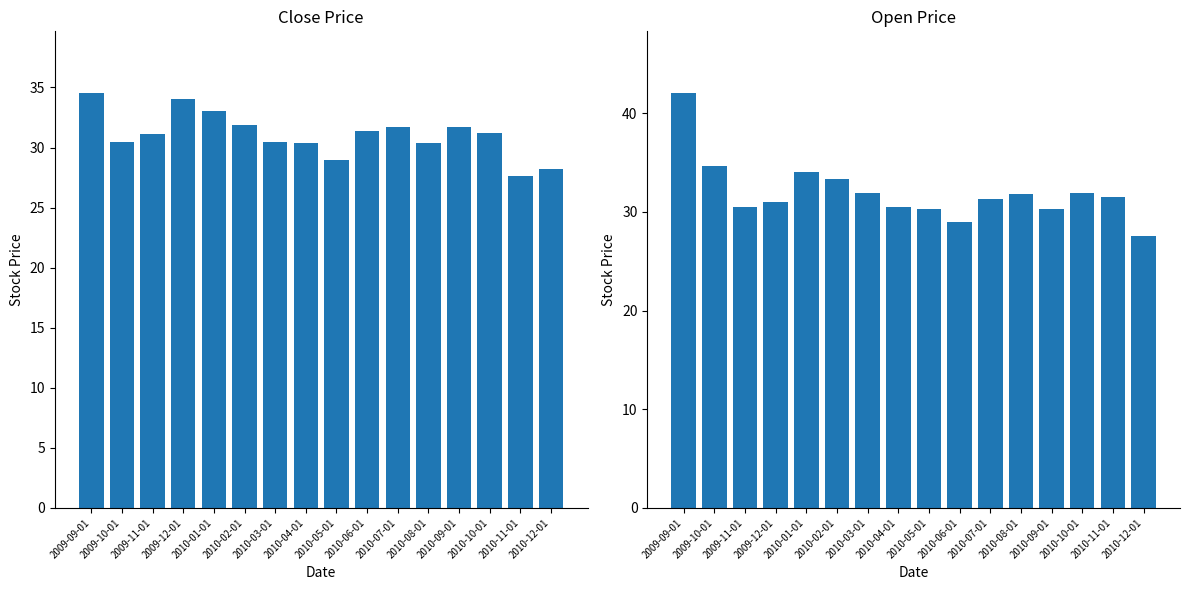

List the labels in order of Open value, largest first.

2009-09-01, 2009-10-01, 2010-01-01, 2010-02-01, 2010-03-01, 2010-10-01, 2010-08-01, 2010-11-01, 2010-07-01, 2009-12-01, 2009-11-01, 2010-04-01, 2010-05-01, 2010-09-01, 2010-06-01, 2010-12-01